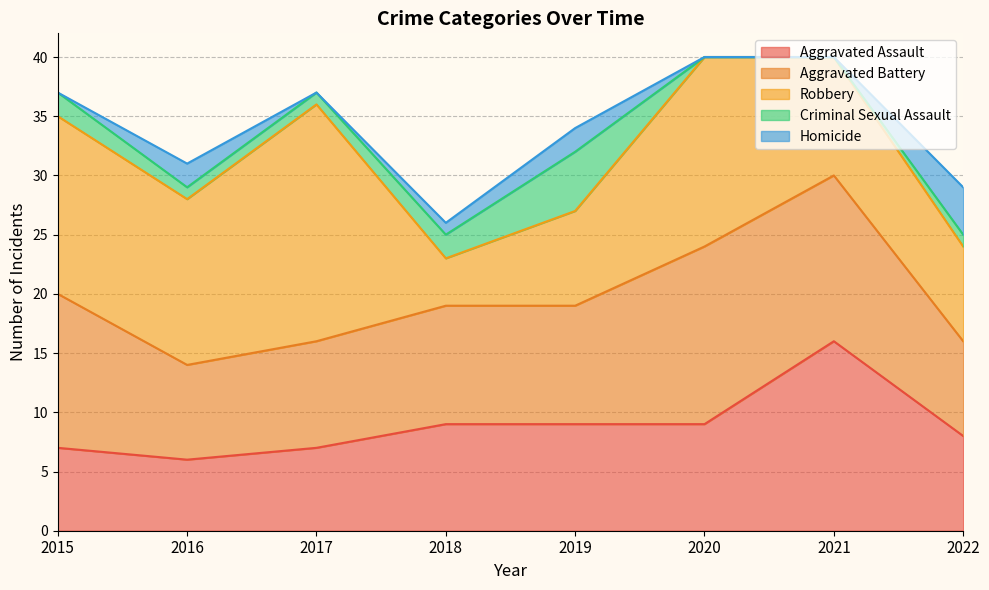

What is the total value across all series at 2015?

37